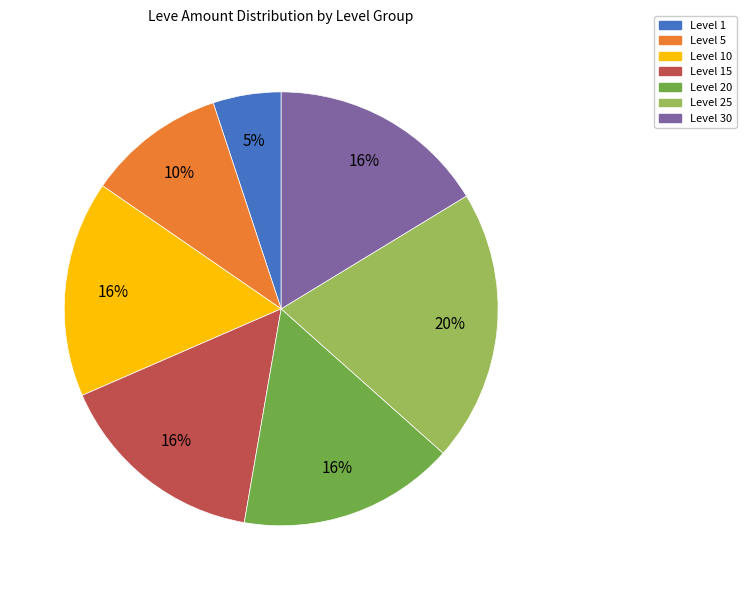

Is the sum of Level 25 and Level 20 greater than half?

No